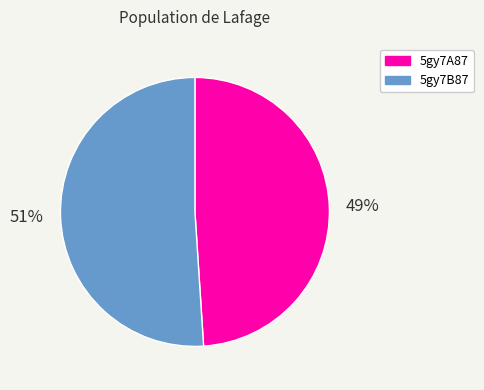

True or false: 5gy7A87 accounts for 38% of the total.

False